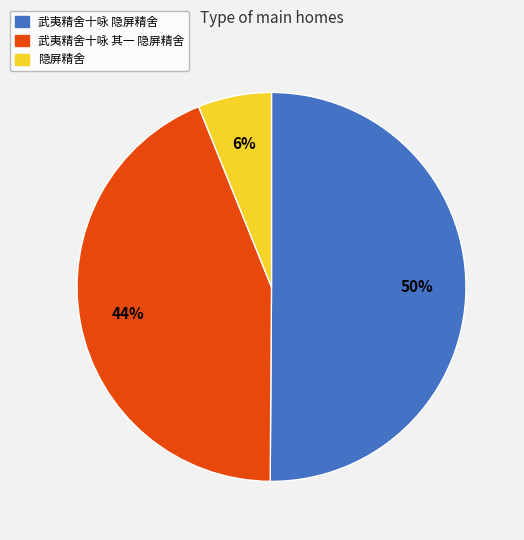

Do 隐屏精舍 and 武夷精舍十咏 隐屏精舍 together represent more than half of the pie?

Yes